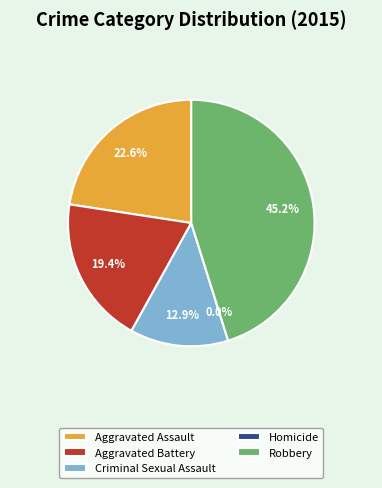

How many slices are in this pie chart?

5